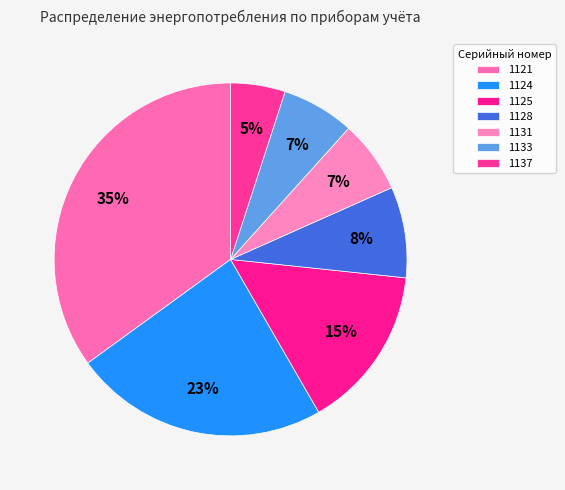

Is it true that 1125 is 15% of the pie?

True